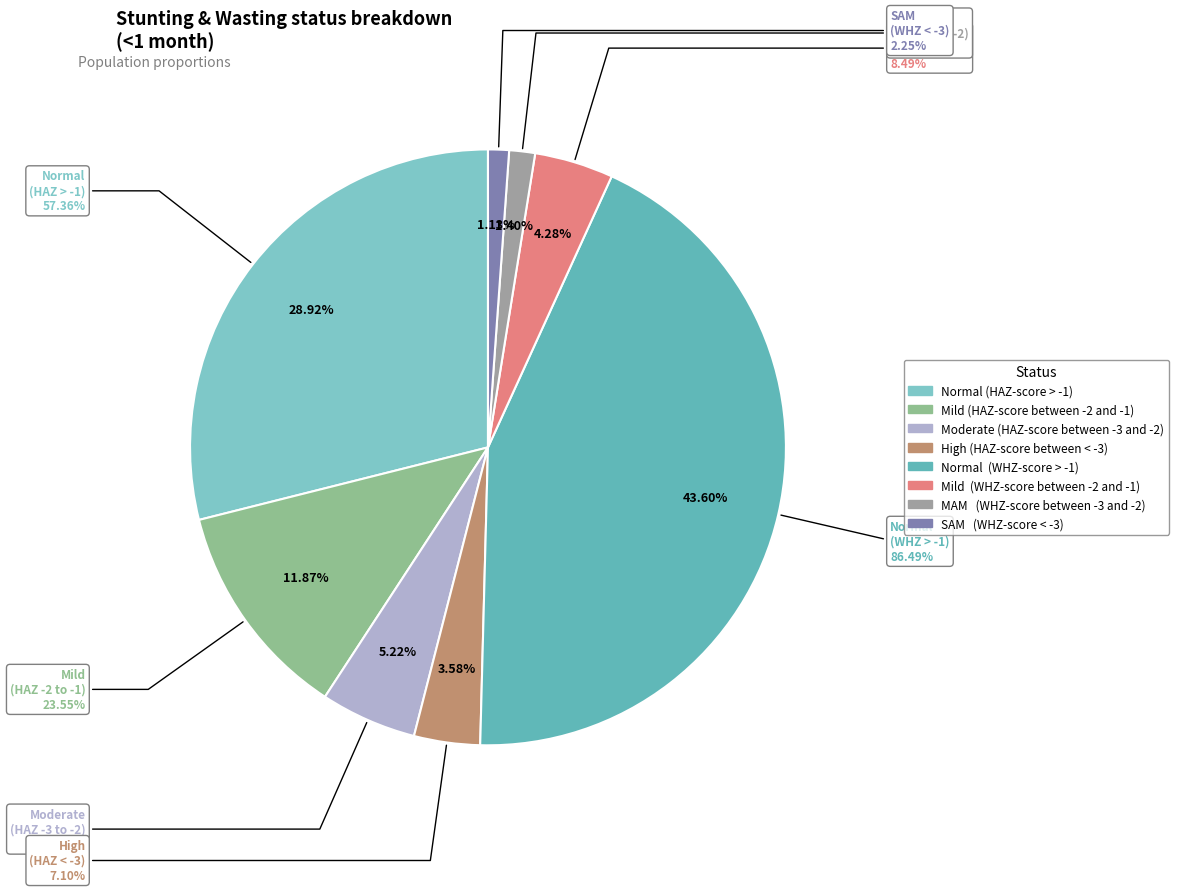

How many slices are in this pie chart?

8